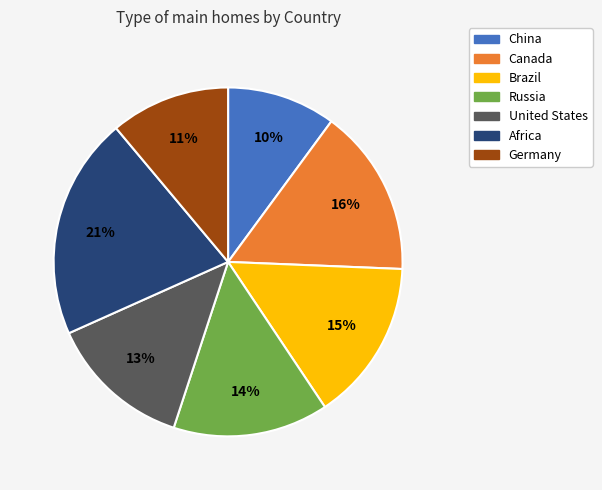

To the nearest percent, what is the difference between the China and Russia slice percentages?

4%